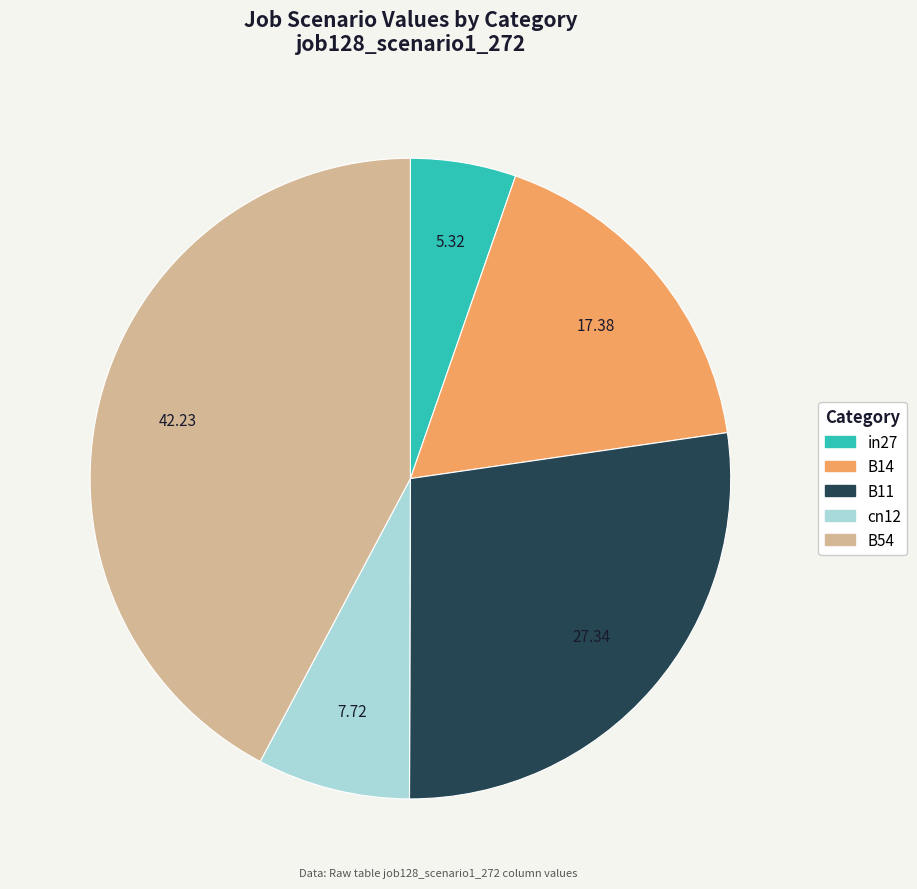

Does B11 account for over 50% of the chart?

No